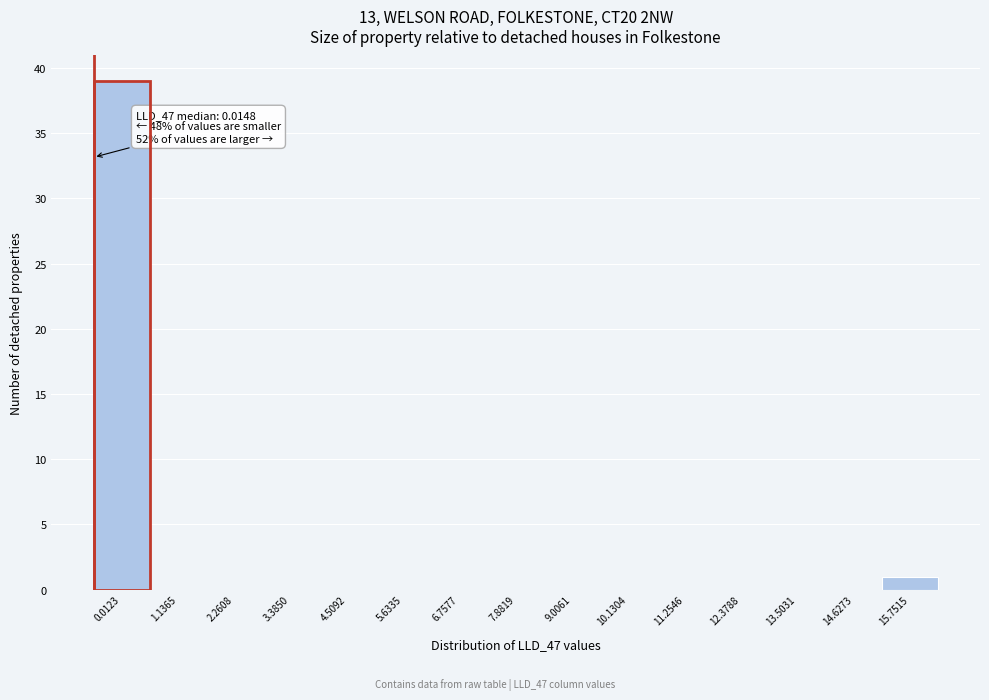

Reading left to right, what are all the values shown in this chart?

0.0123=39	1.1365=0	2.2608=0	3.3850=0	4.5092=0	5.6335=0	6.7577=0	7.8819=0	9.0061=0	10.1304=0	11.2546=0	12.3788=0	13.5031=0	14.6273=0	15.7515=1